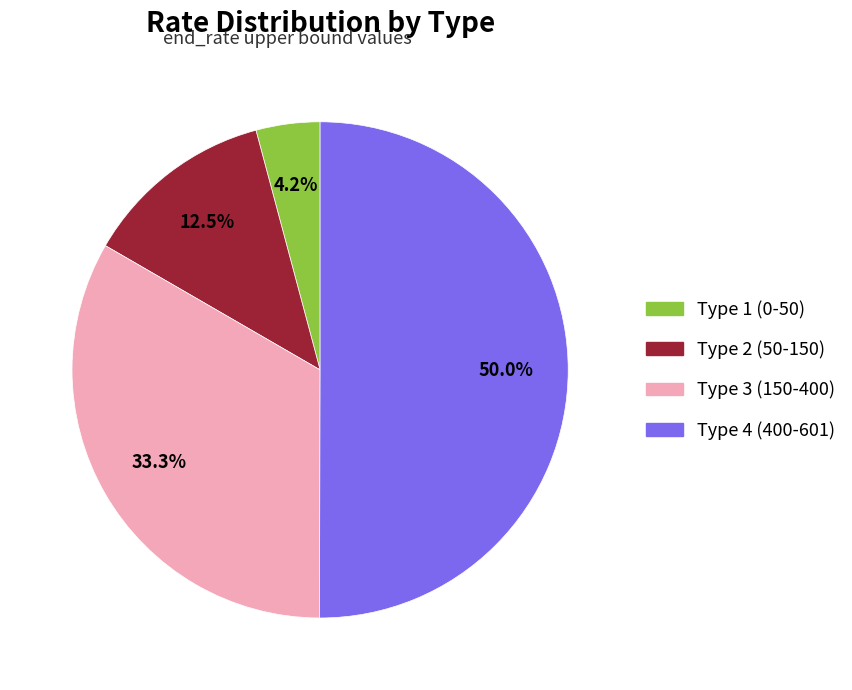

What is the ratio of the value at Type 3 (150-400) to the value at Type 4 (400-601)?

0.7